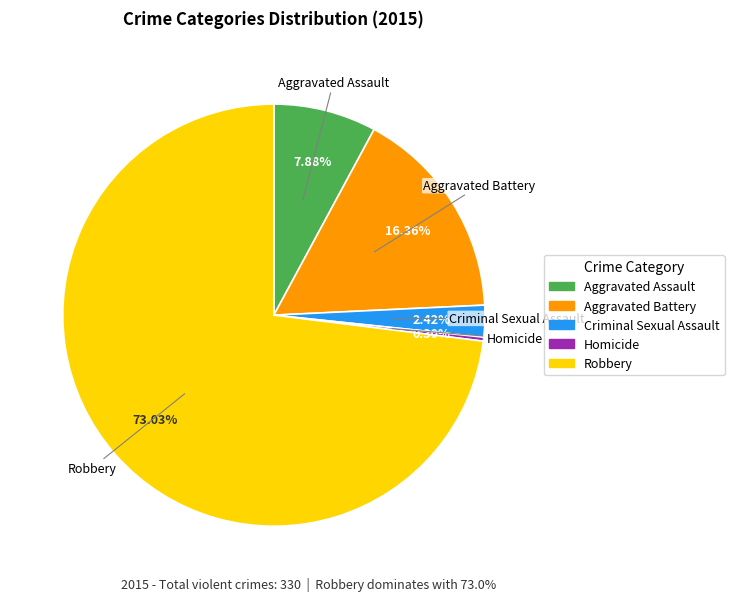

Combined, what portion of the pie is Aggravated Assault and Aggravated Battery?

24.2%